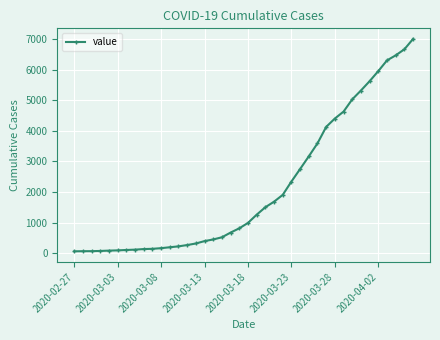

What is the difference between the maximum and second lowest values?

6936